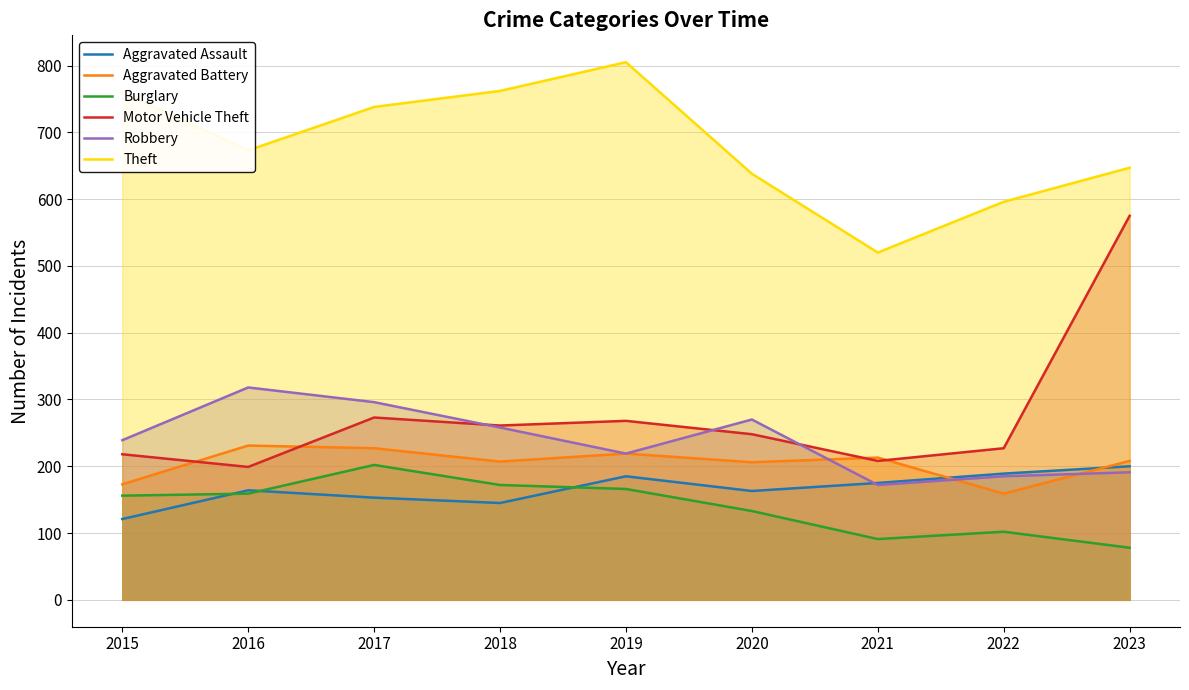

At how many categories does at least one series exceed 799?

1